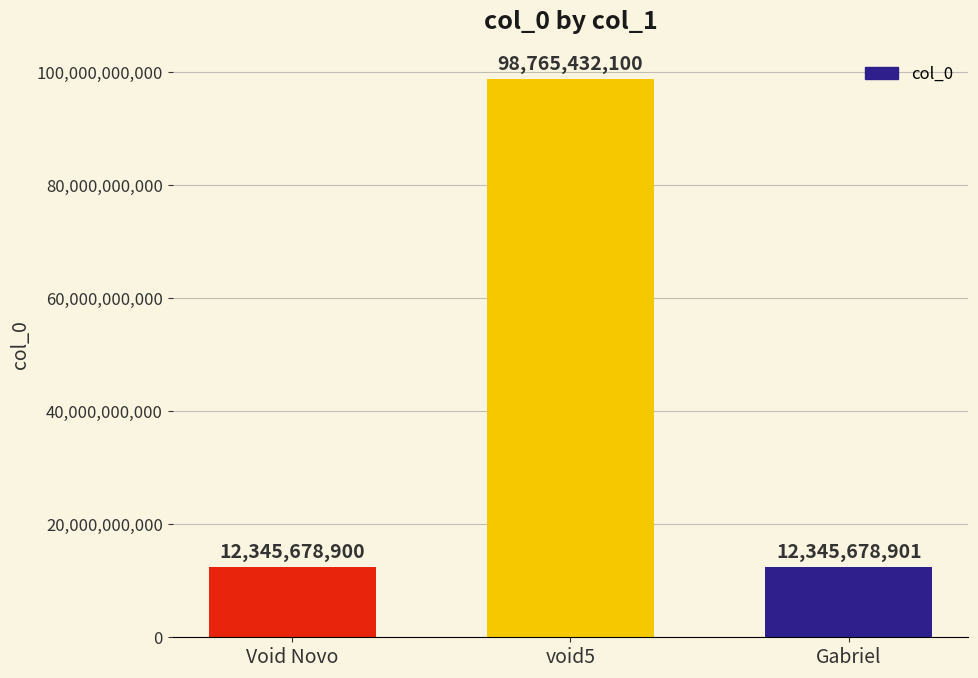

What is the greatest value displayed?

98765432100